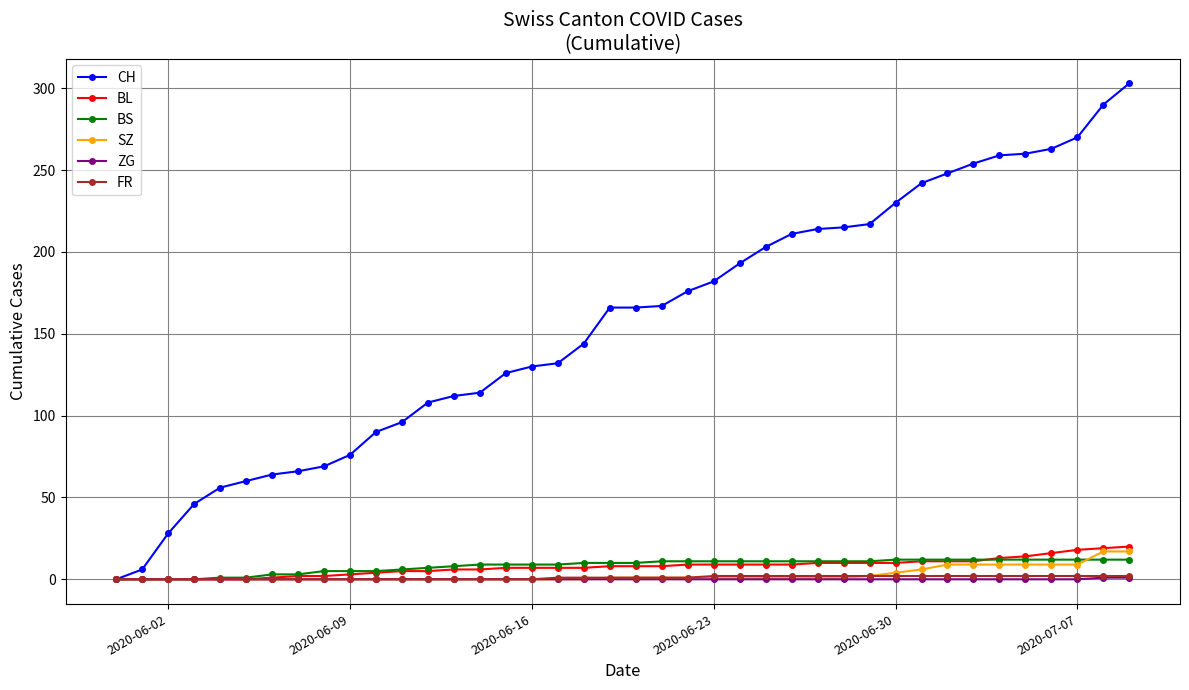

What is the greatest value displayed?

303